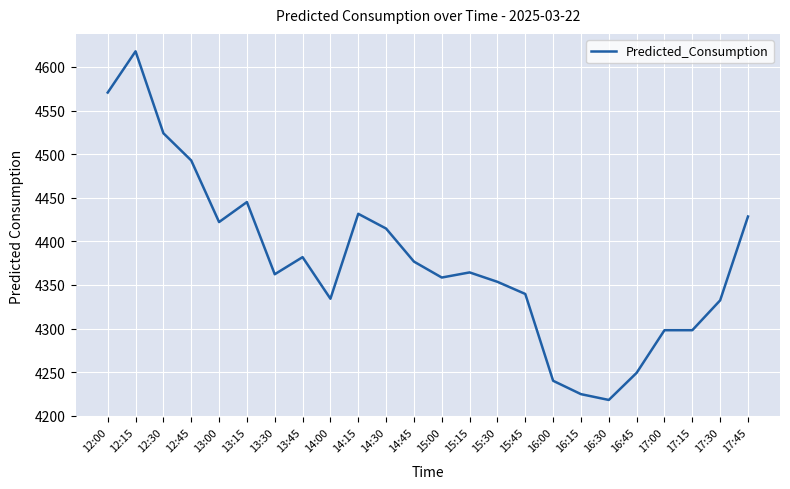

True or false: the data has more than 1 interior local peaks.

True